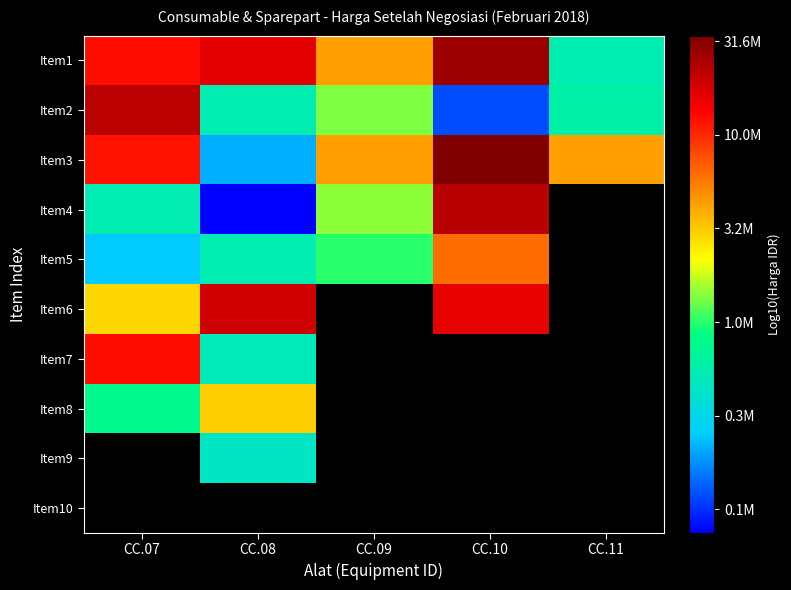

At which category does the chart reach its minimum across all series?

CC.08